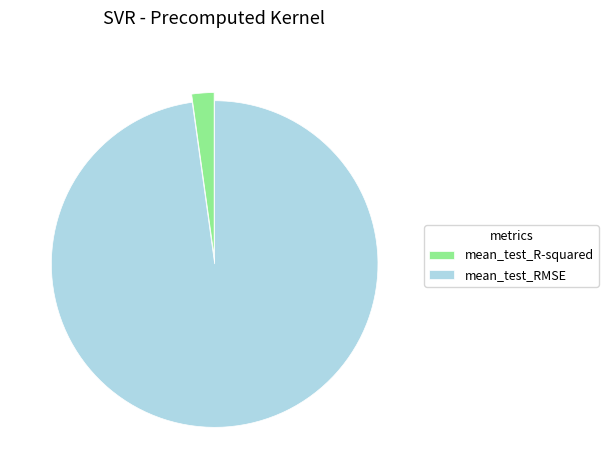

Which has a higher value, mean_test_RMSE or mean_test_R-squared?

mean_test_RMSE